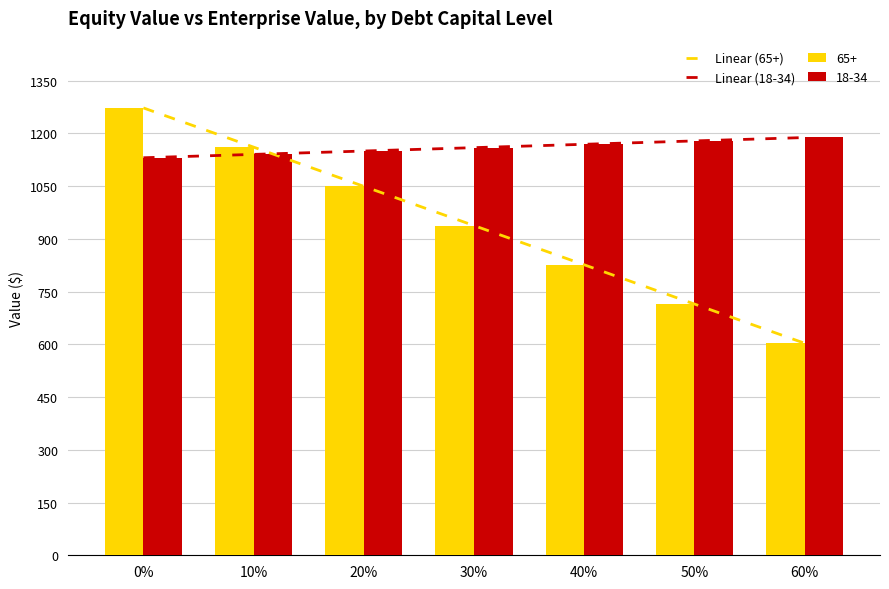

Reading right to left, transcribe all the data shown in this chart.

Linear (65+): 603.1	714.6	826.1	937.6	1049.1	1160.6	1272.1
Linear (18-34): 1187.9	1178.3	1168.7	1159.2	1149.6	1140.0	1130.4